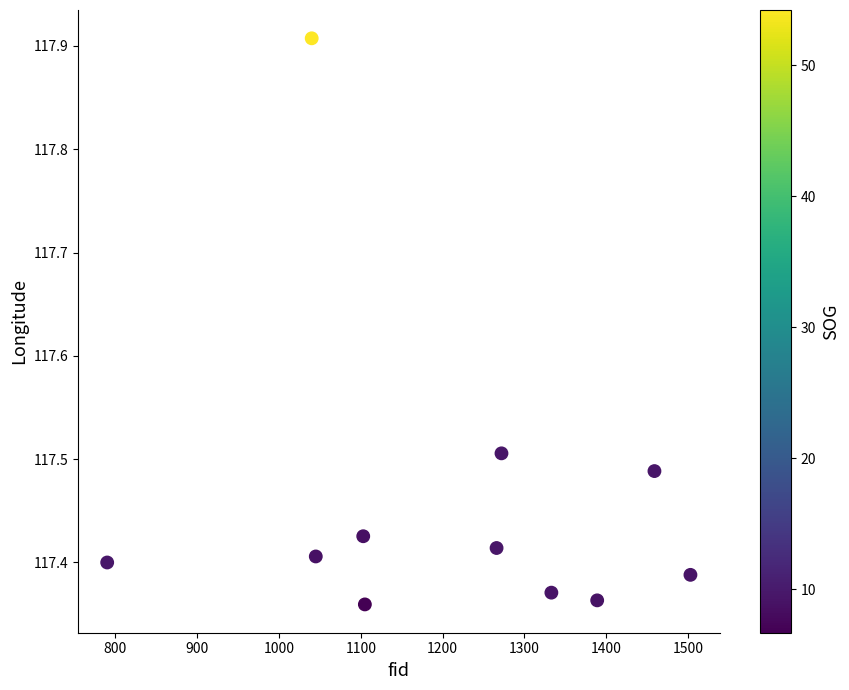

What is the range of X values (max minus min)?

713.0